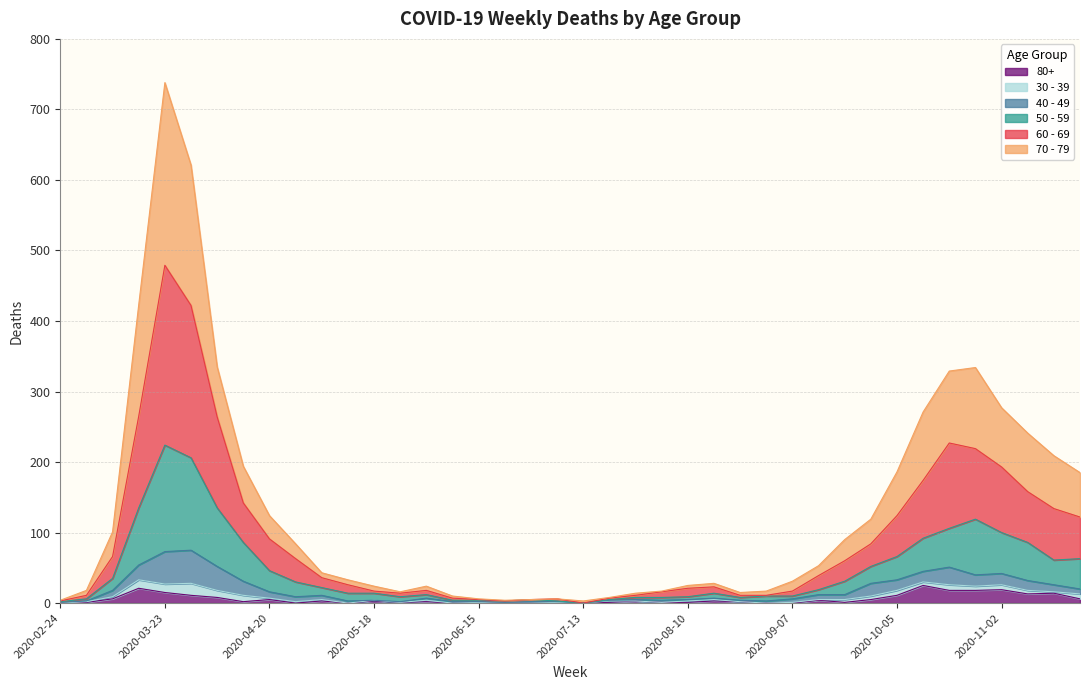

At which category is the sum across all series the highest?

2020-03-23